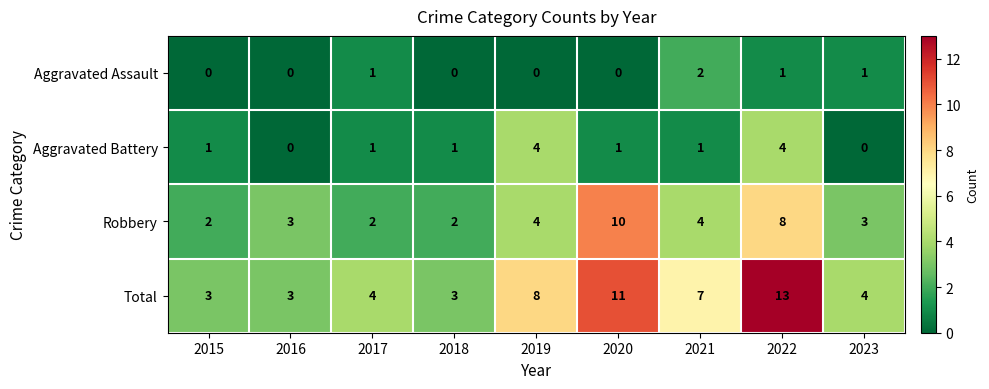

What is the difference between the second highest and second lowest values in the Aggravated Battery series?

4